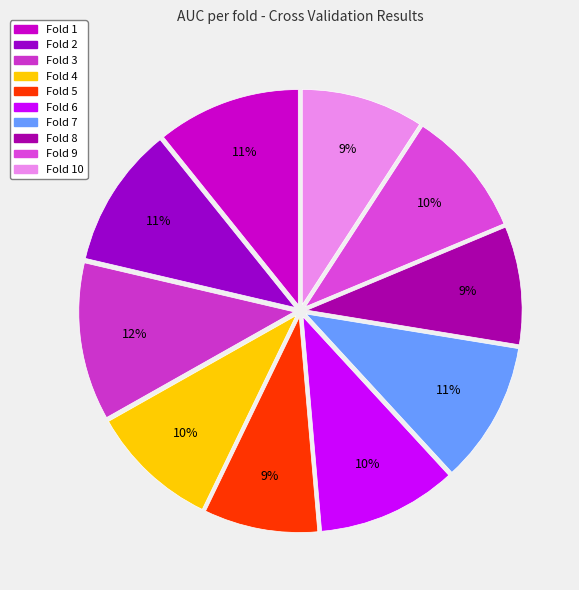

How many segments does this pie chart have?

10